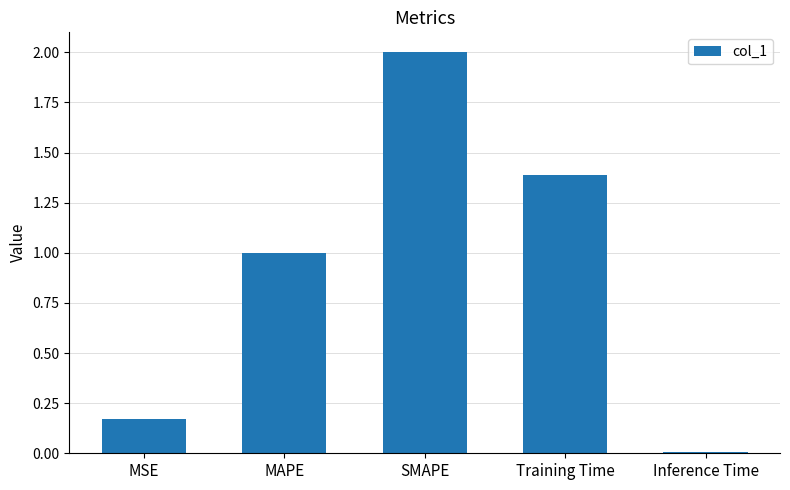

Are the bars grouped side by side (vs. stacked)?

No